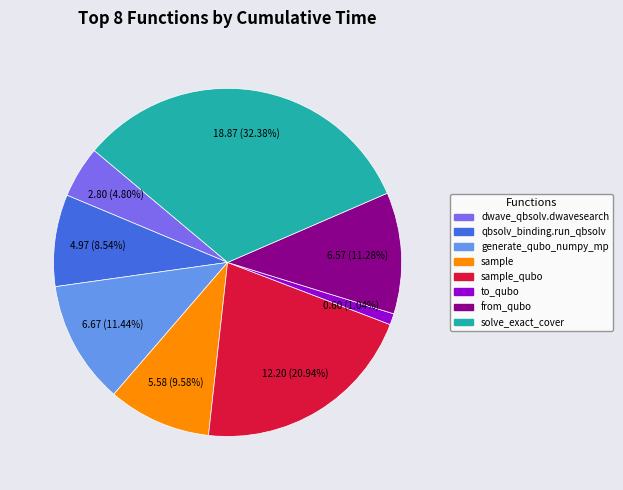

Is there a majority slice in this chart?

No